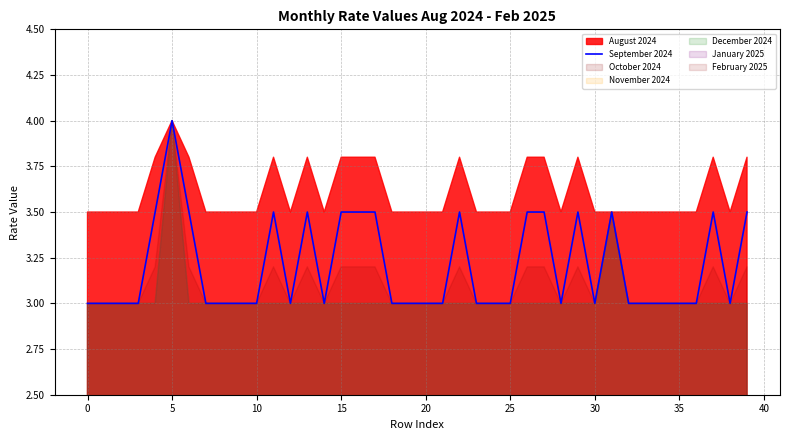

What is the lowest value of the September 2024 series?

3.0